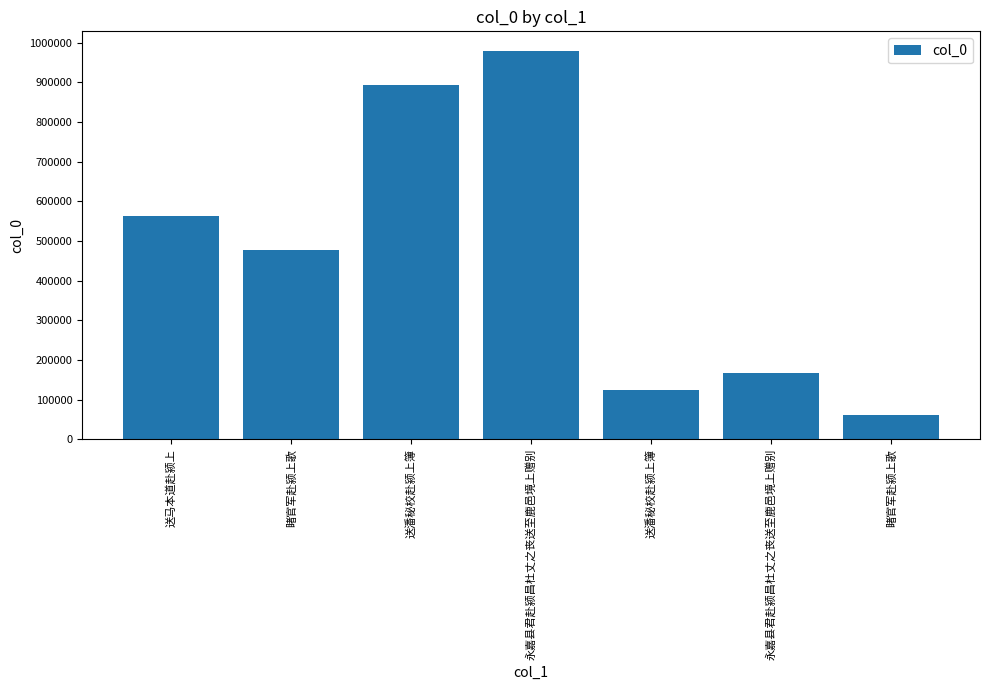

The value at 送马本道赴颍上 is 870685. True or false?

False